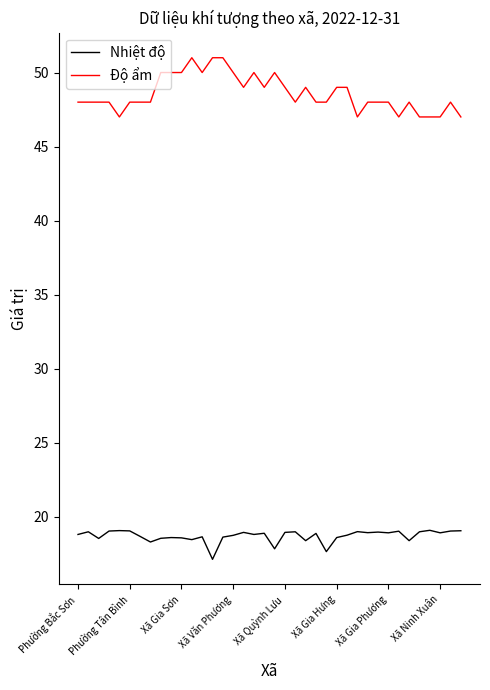

Which series has the largest range (max minus min)?

Độ ẩm